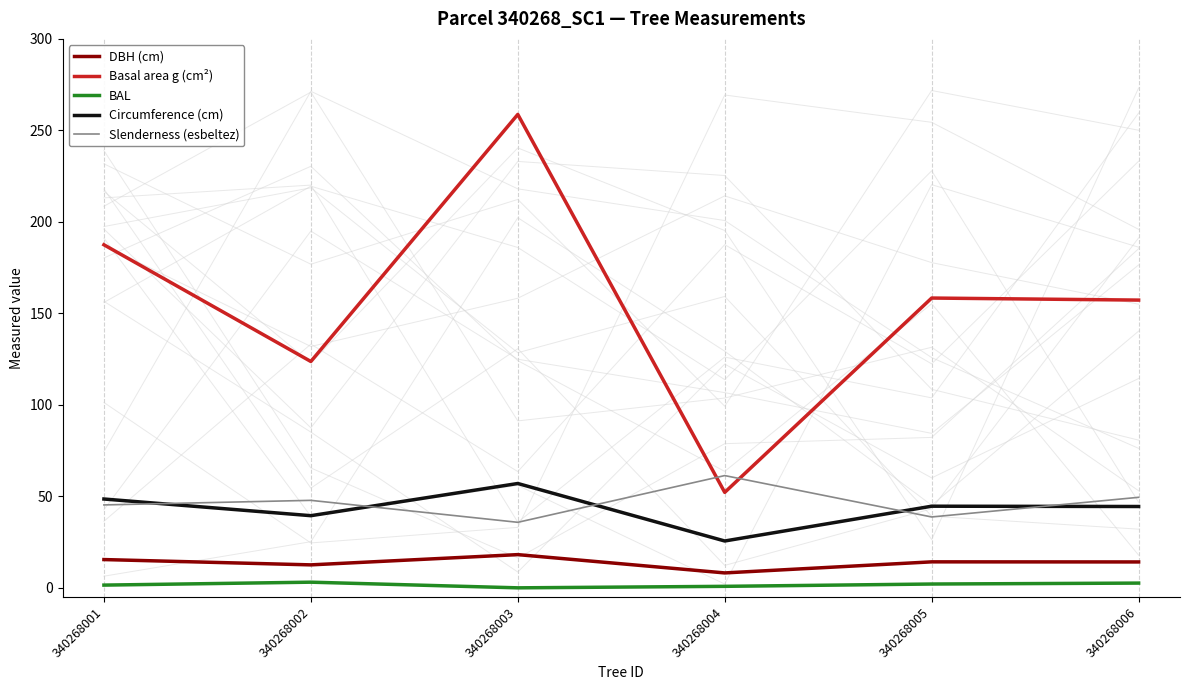

Which category has the lowest value in the Circumference (cm) series?

340268004